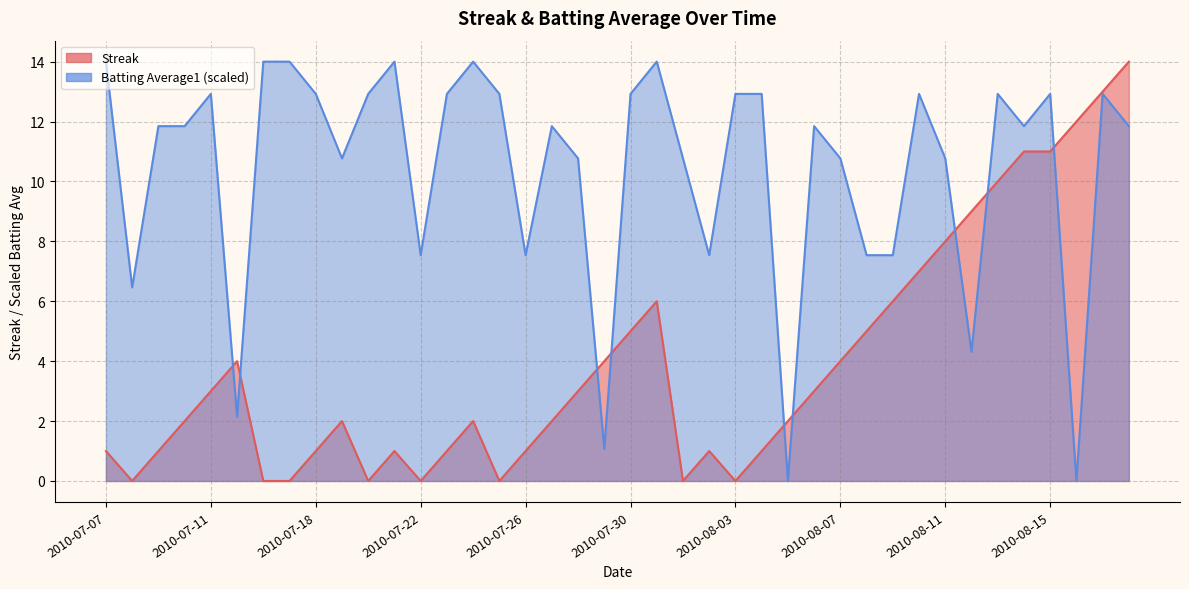

How many interior local valleys does the Streak series have?

6